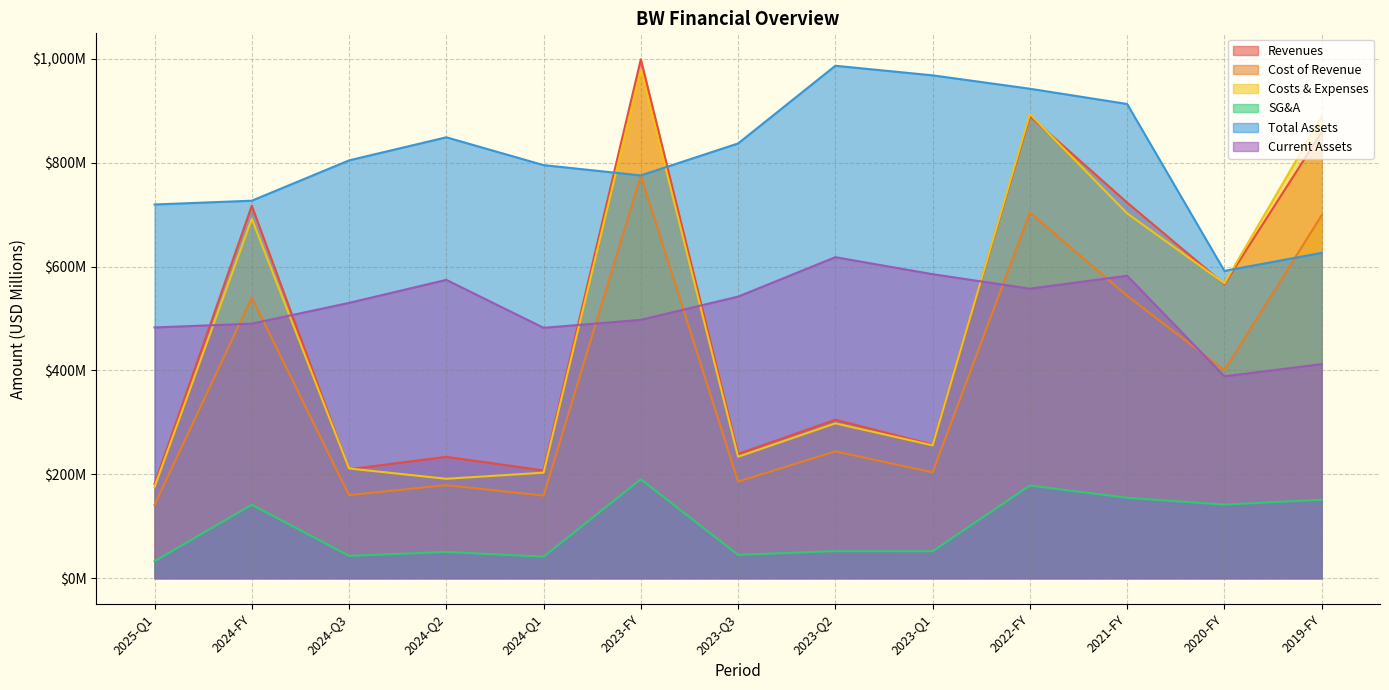

Between which two adjacent categories do Total Assets and Revenues first intersect?

2024-Q1 and 2023-FY